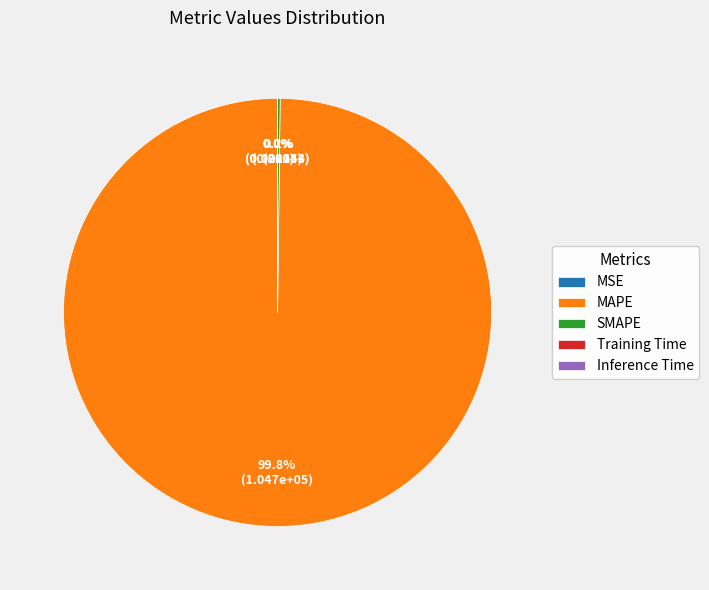

Which slice is the largest?

MAPE